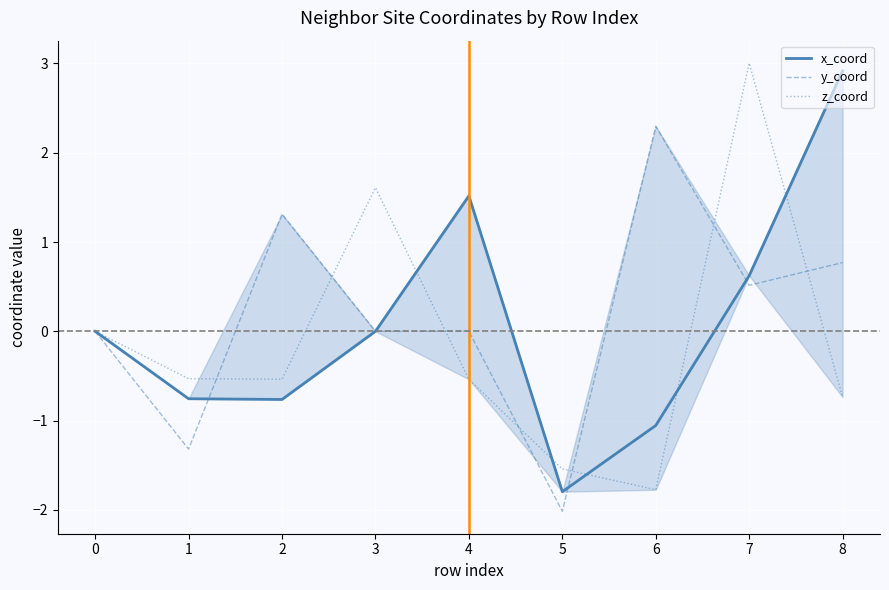

What is the spread (max minus min) of values at 6?

4.1